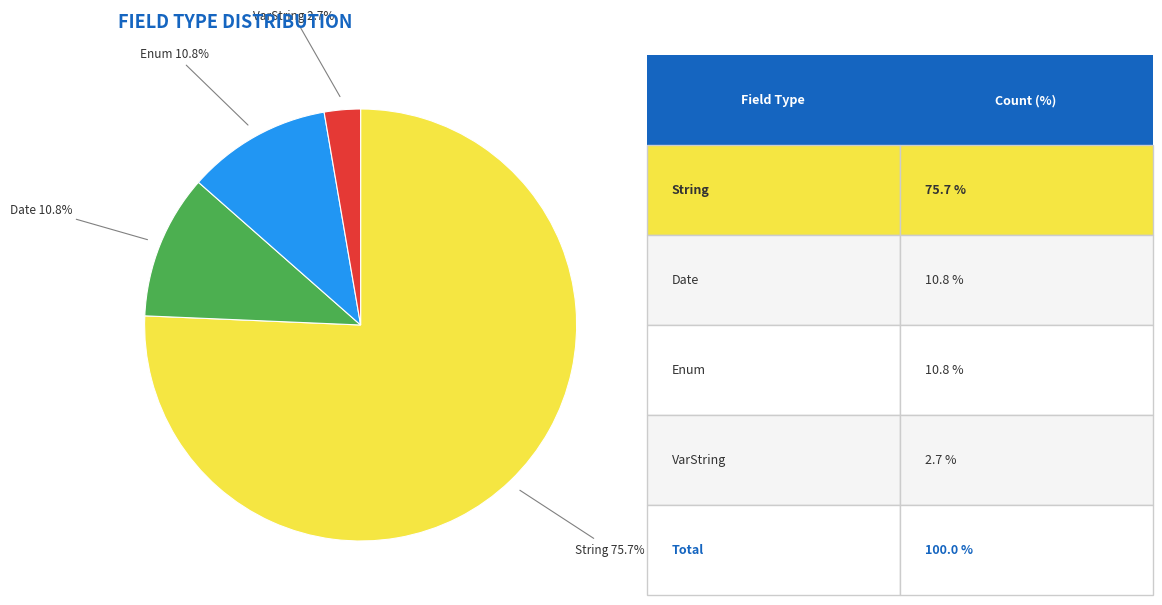

Is there a majority slice in this chart?

Yes